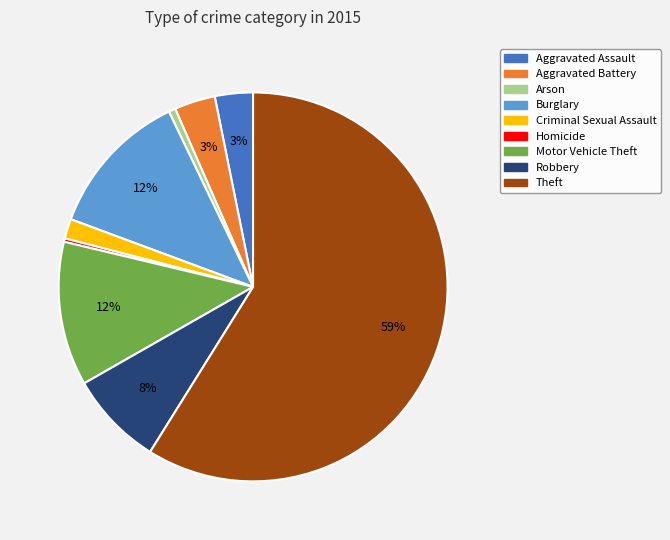

Do Burglary and Arson together represent more than half of the pie?

No